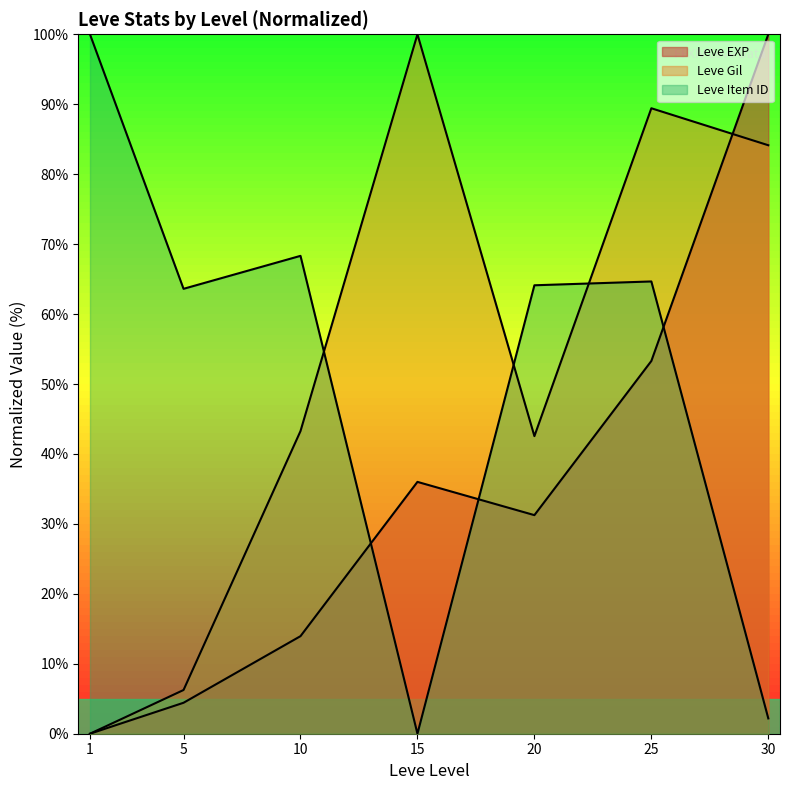

Reading left to right, list all the values displayed in this chart.

Leve EXP: 1=0.0	5=4.4	10=13.9	15=36.0	20=31.3	25=53.3	30=100.0
Leve Gil: 1=0.0	5=6.2	10=43.3	15=100.0	20=42.5	25=89.4	30=84.1
Leve Item ID: 1=100.0	5=63.6	10=68.3	15=0.0	20=64.1	25=64.7	30=2.2